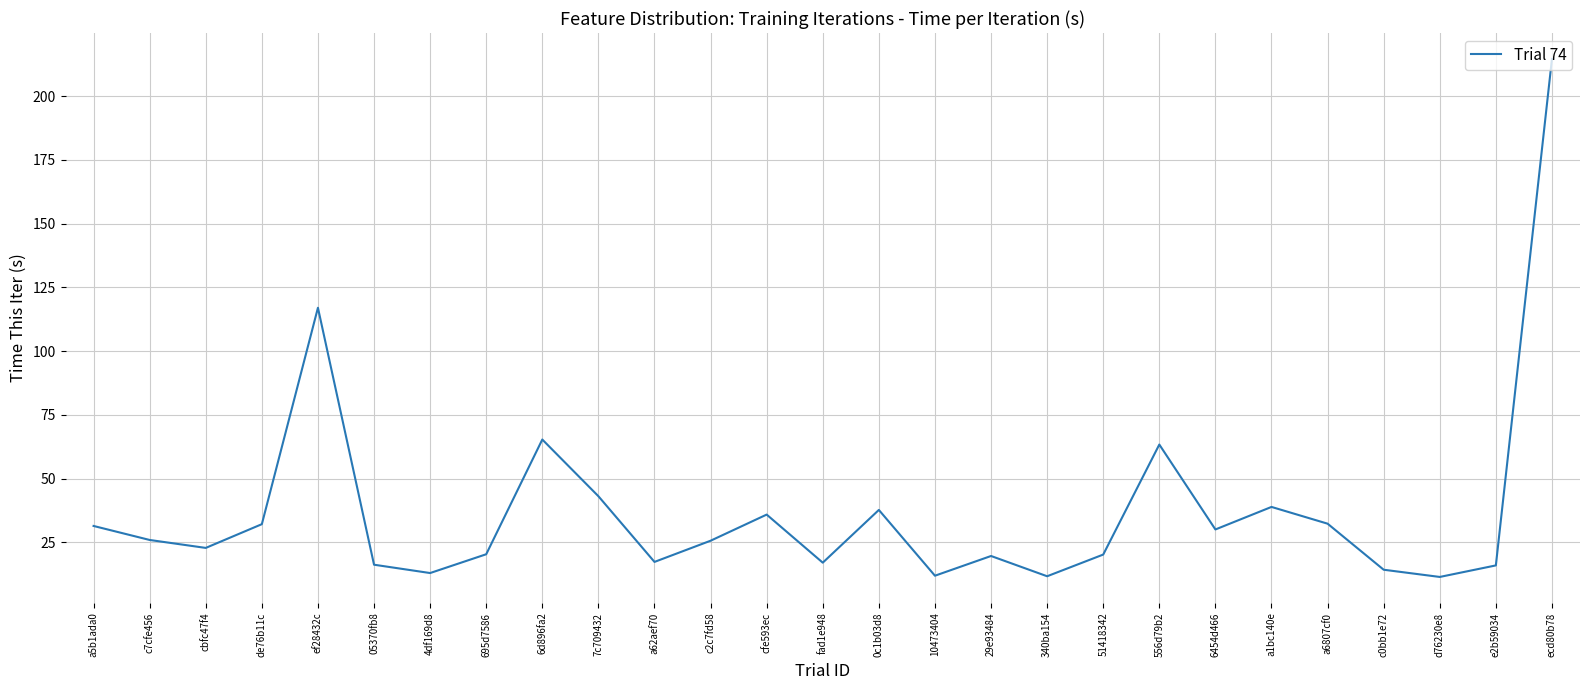

What position from the right is 05370fb8?

22